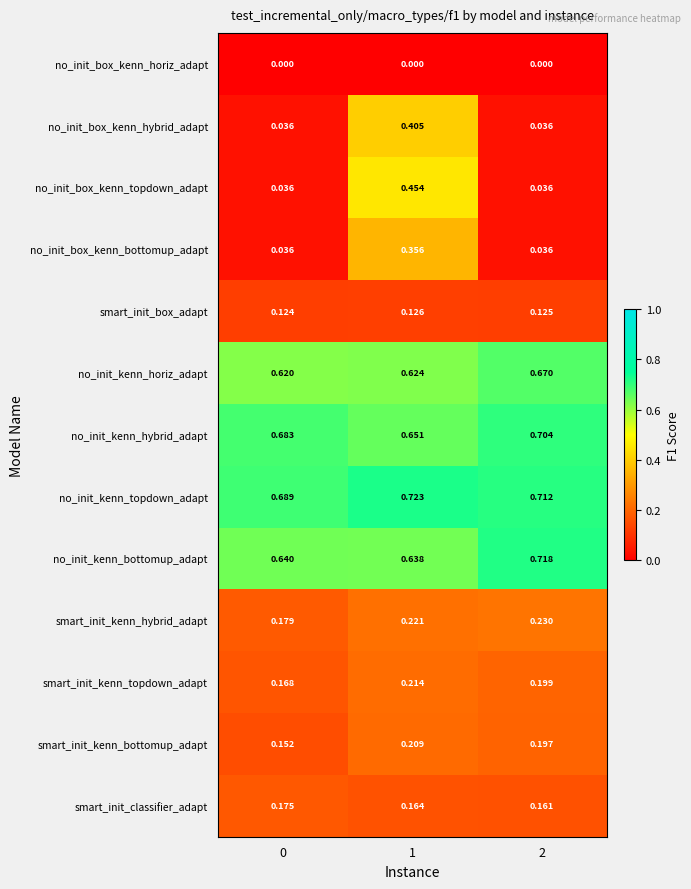

Which series has the largest total across all categories?

no_init_kenn_topdown_adapt